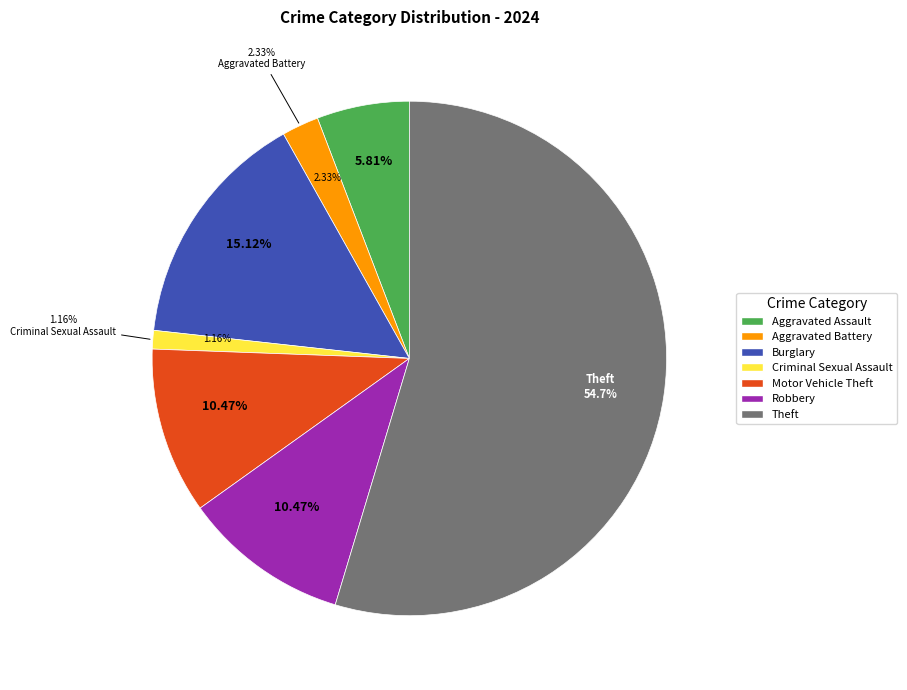

To the nearest percent, what percentage of the pie is Criminal Sexual Assault?

1%